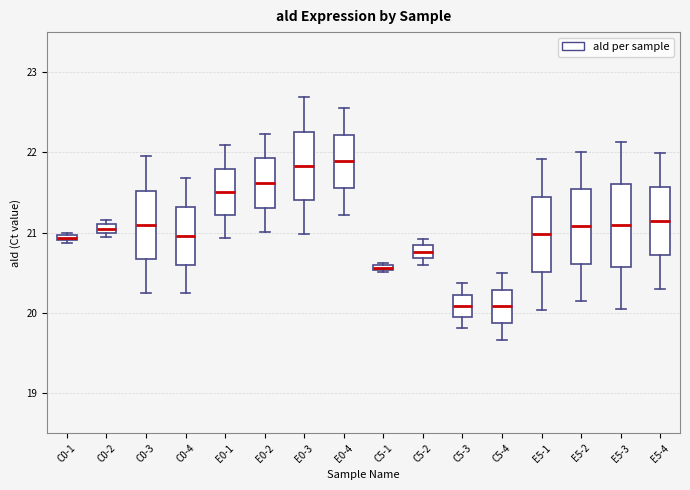

Where is the upper edge of the box for E0-4 on the y-axis? The values are not printed on the chart, so give them approximately, as read against the axis.

22.2